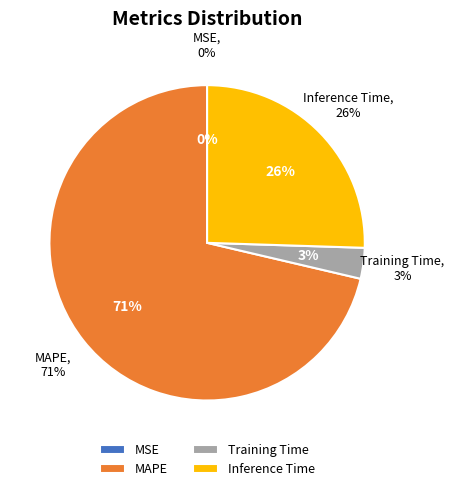

Rank the categories by value from lowest to highest.

MSE, Training Time, Inference Time, MAPE